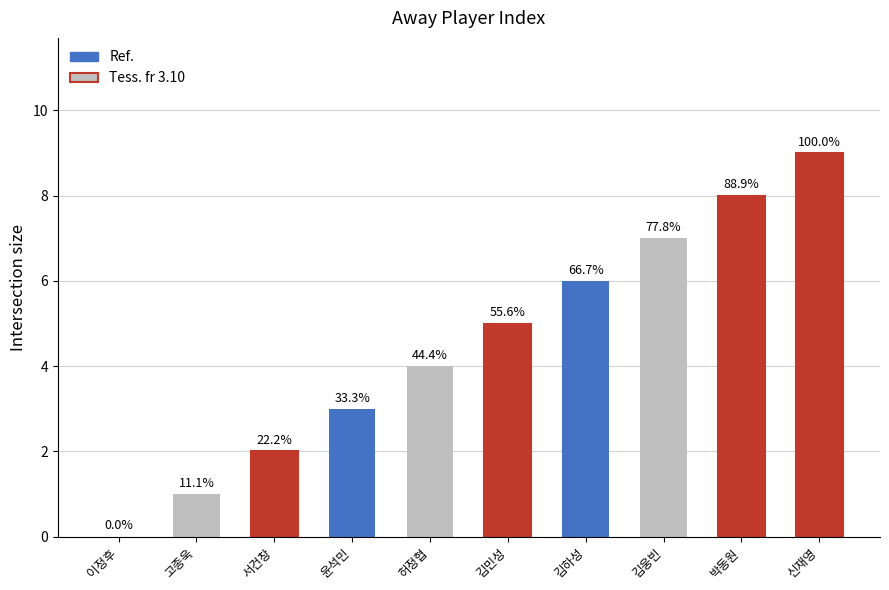

Is it true that the value at 허정협 is 3?

False